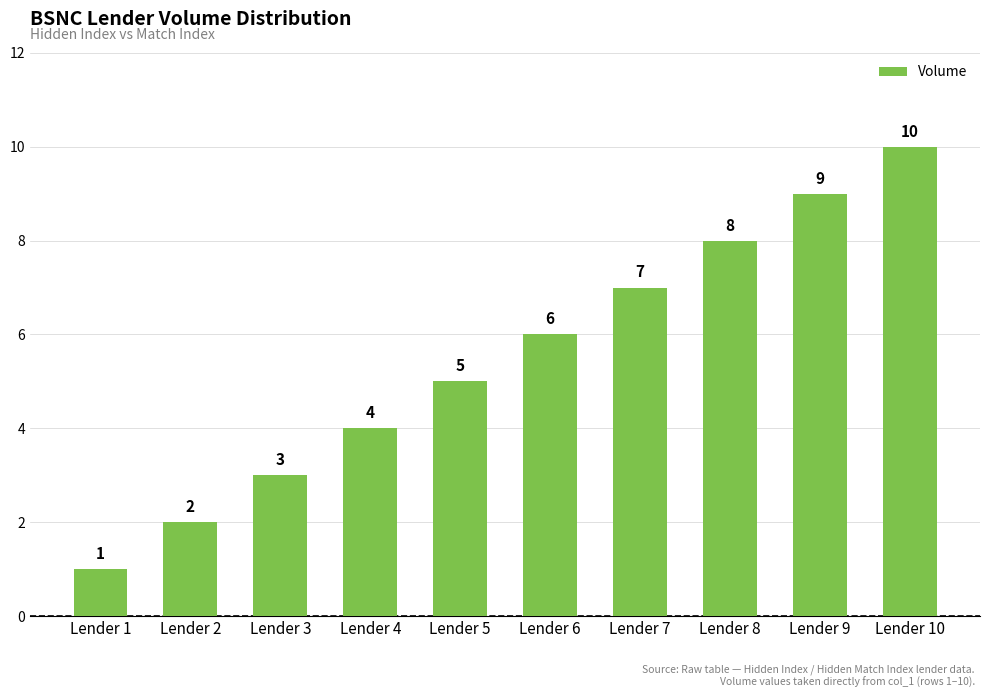

Count the number of categories in the chart.

10